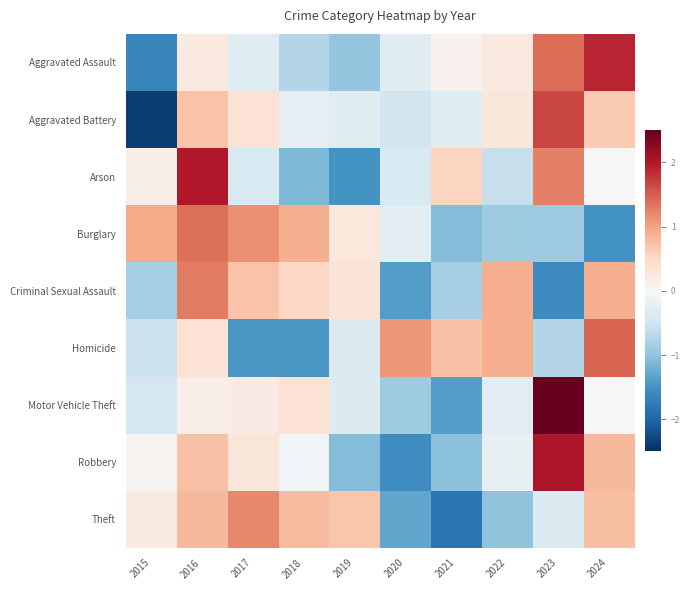

Which has a higher value, 2017 or 2021?

2021